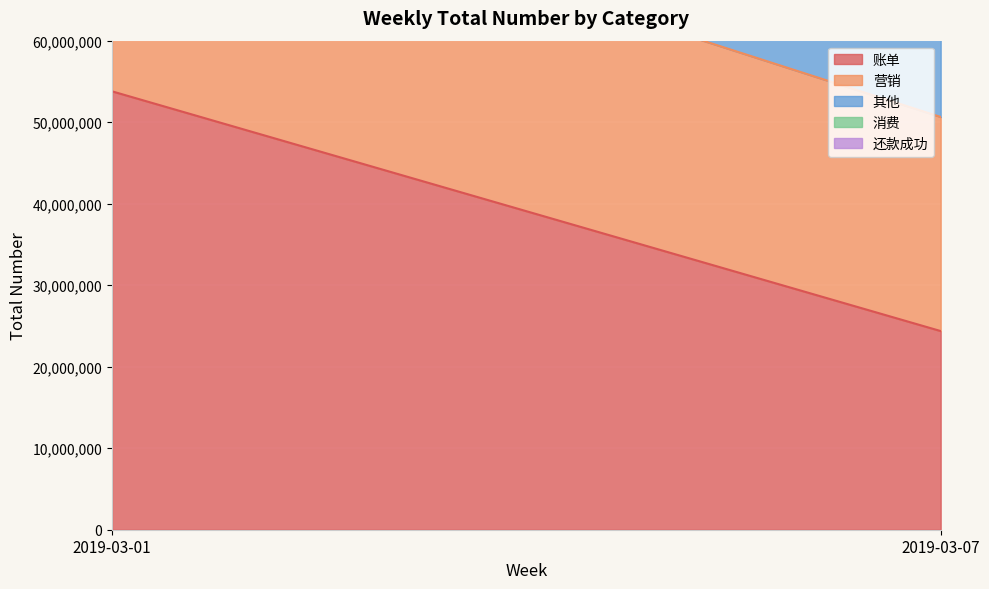

Which series has the widest spread of values?

账单